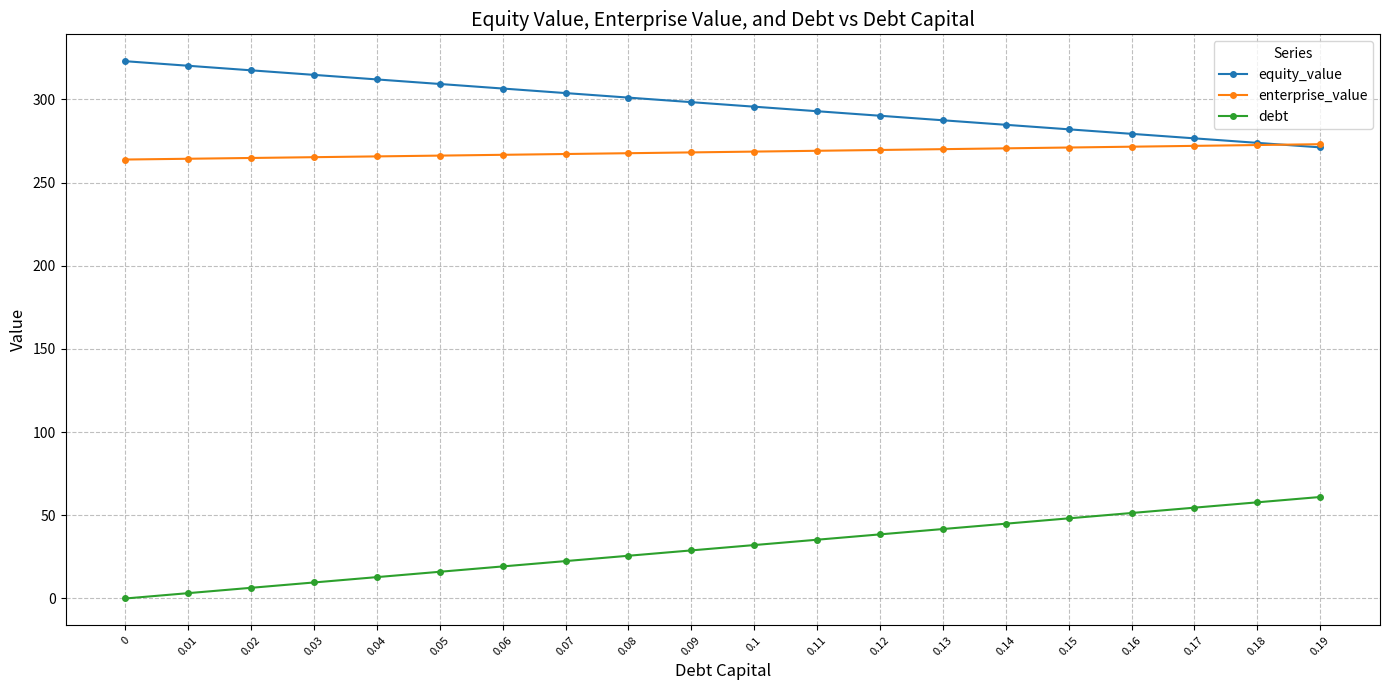

True or false: equity_value has a value of 292.8 at 0.11.

True